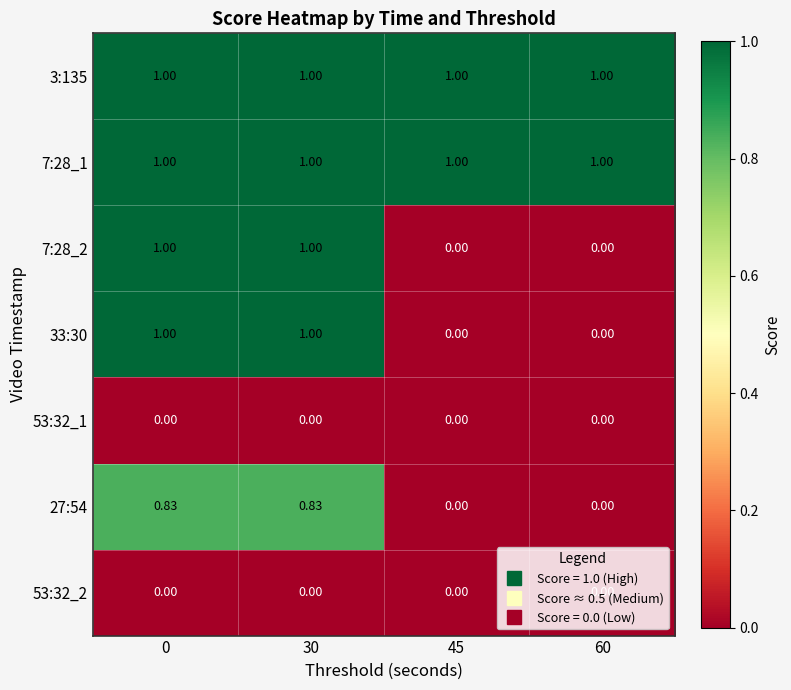

Is the value of 7:28_1 at 0 greater than the value of 33:30 at 45?

Yes